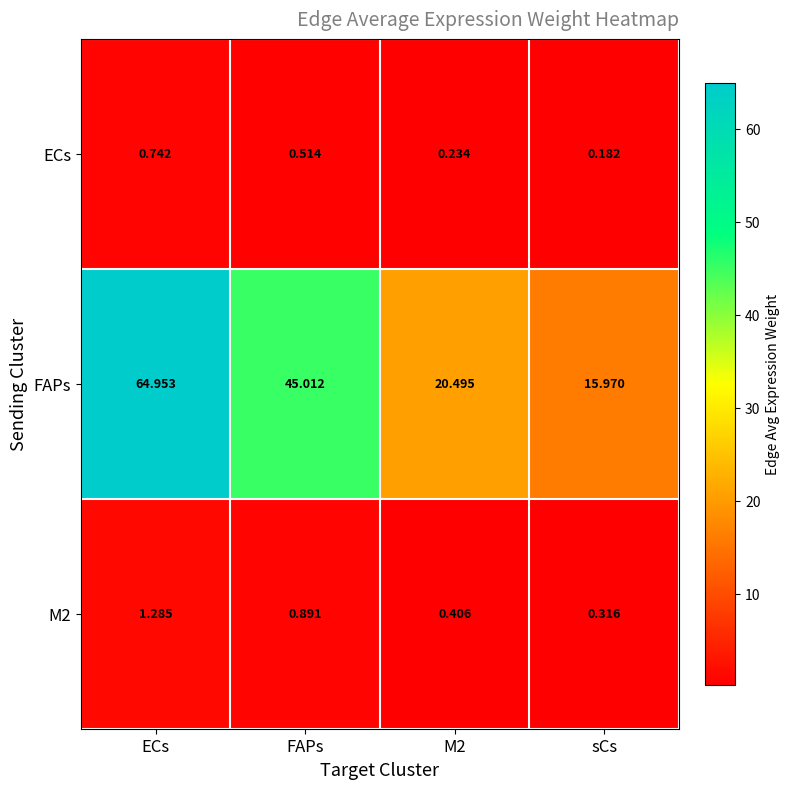

Which label corresponds to the smallest value in the chart?

sCs